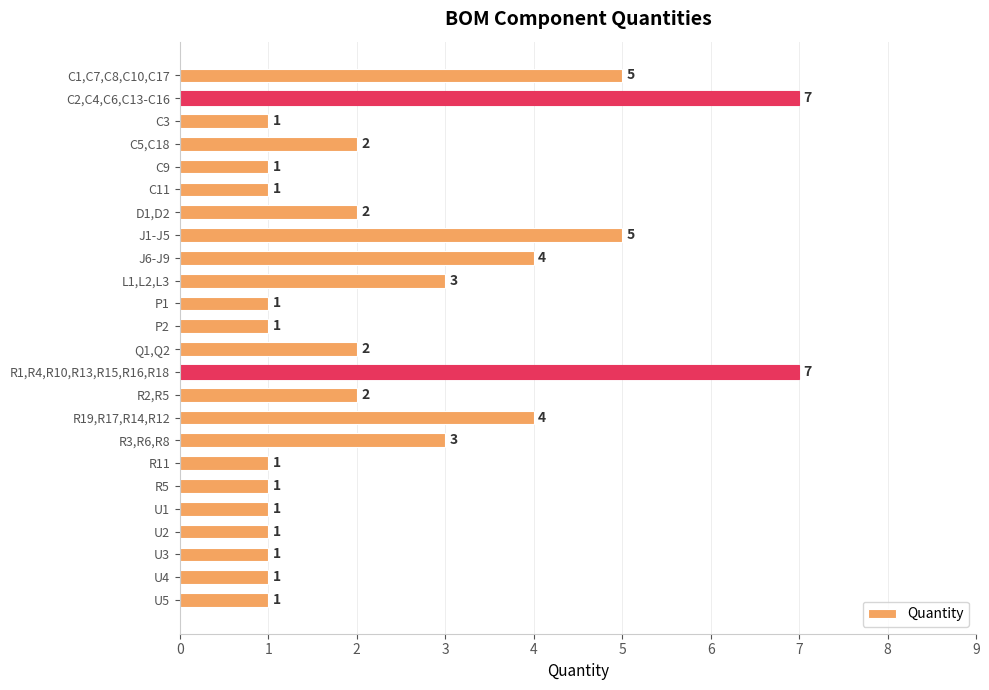

How many data points are less than 2?

12